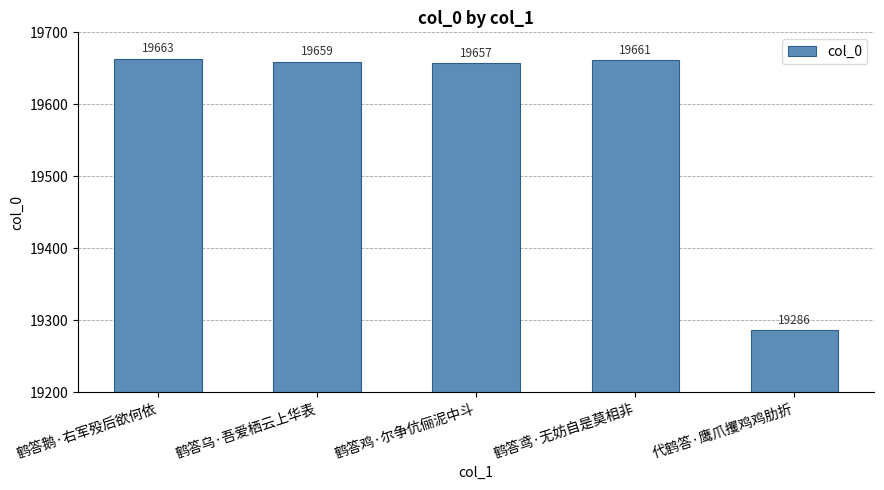

The chart shows a value of 19657 at 鹤答鸡·尔争伉俪泥中斗. True or false?

True